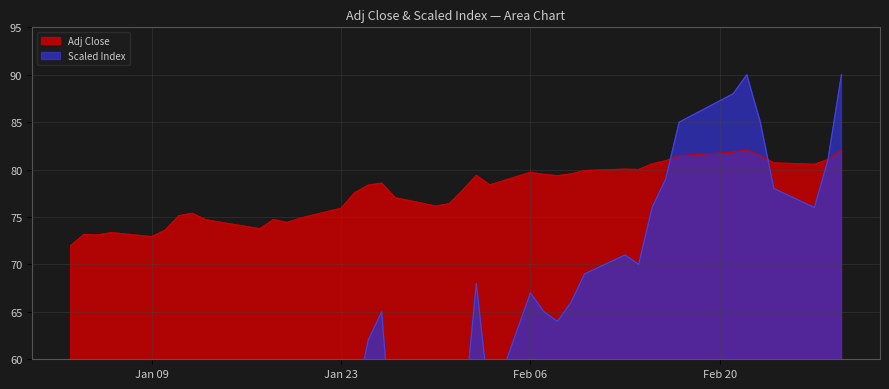

How many values in the Scaled Index series are below 62?

20